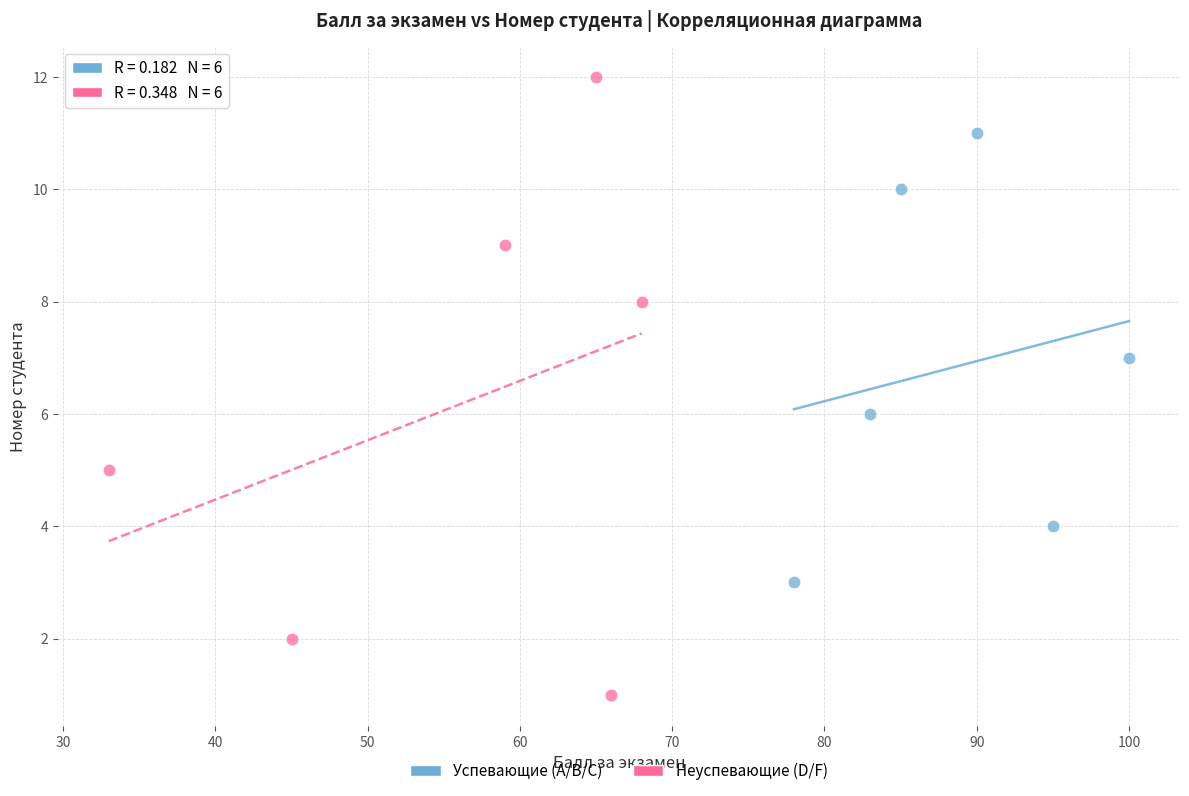

Which series reaches the maximum Y coordinate?

Неуспевающие (D/F)